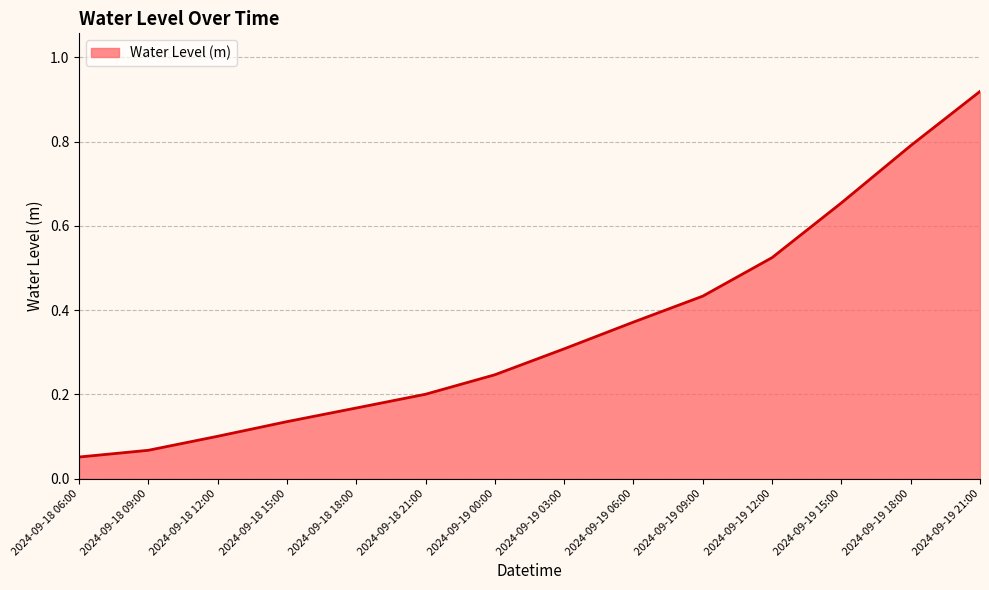

What is the change in value from 2024-09-18 09:00 to 2024-09-18 21:00?

+0.1